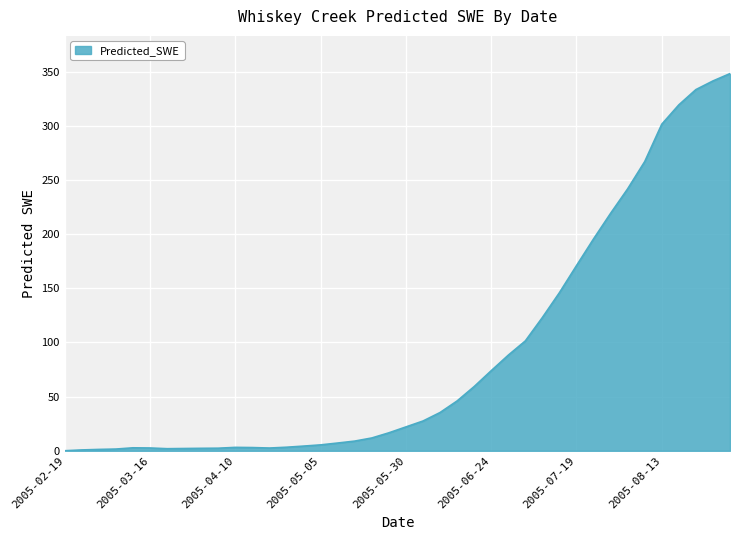

What is the average value?

88.6